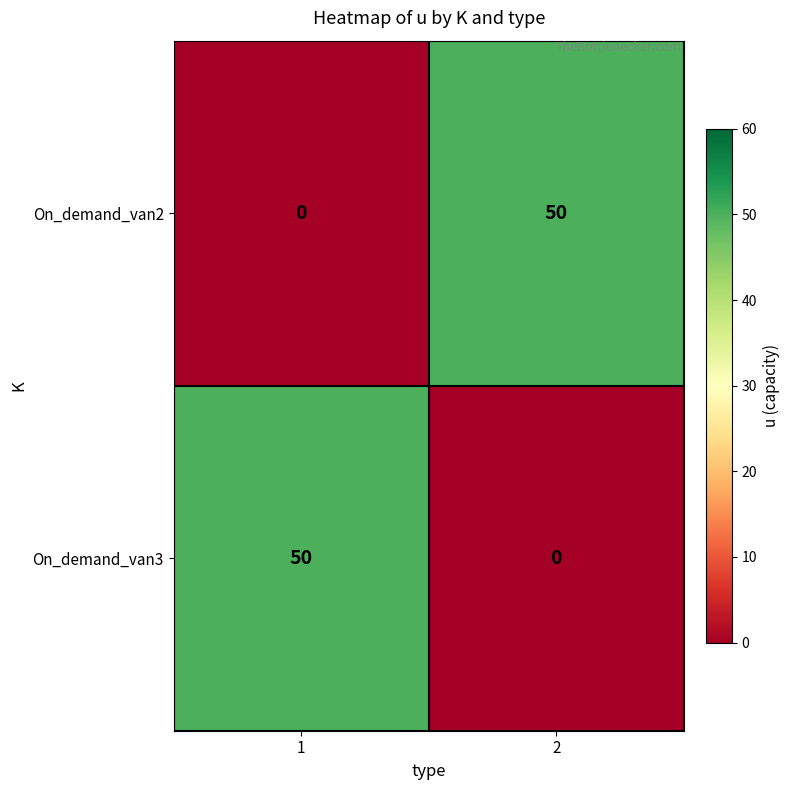

Is it true that On_demand_van3 equals 29 at 2?

False